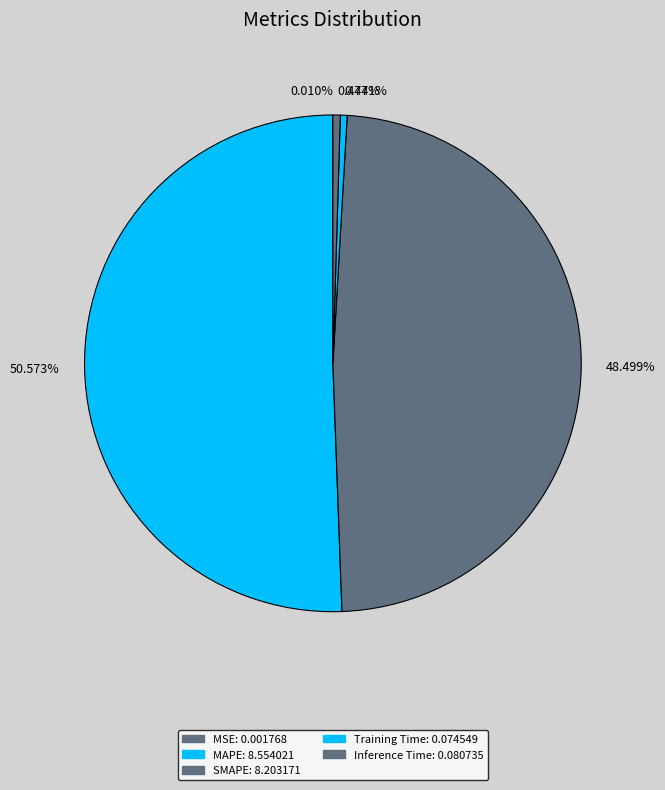

To the nearest percent, what is the combined percentage of Training Time and SMAPE?

49%